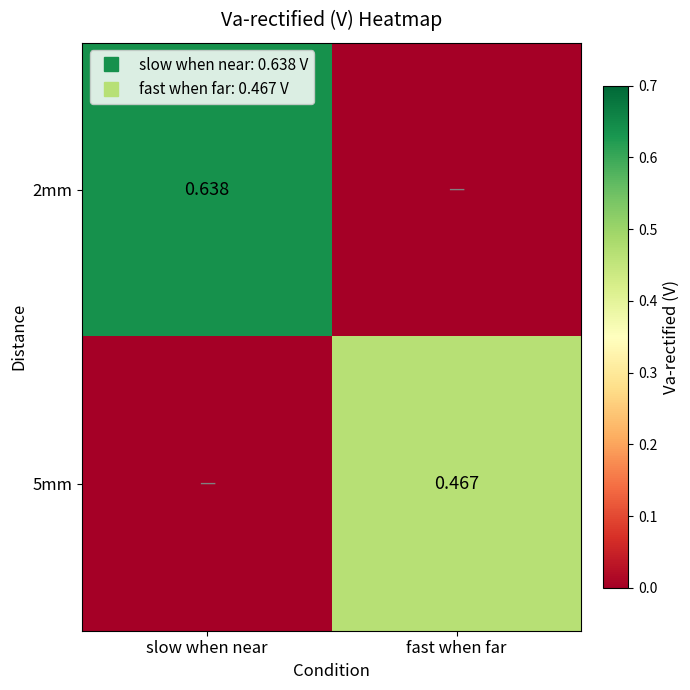

At which category does the chart reach its minimum across all series?

fast when far